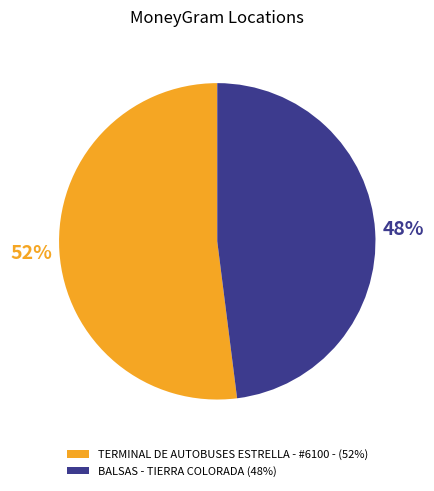

Is the sum of BALSAS - TIERRA COLORADA (48%) and TERMINAL DE AUTOBUSES ESTRELLA - #6100 - (52%) greater than half?

Yes